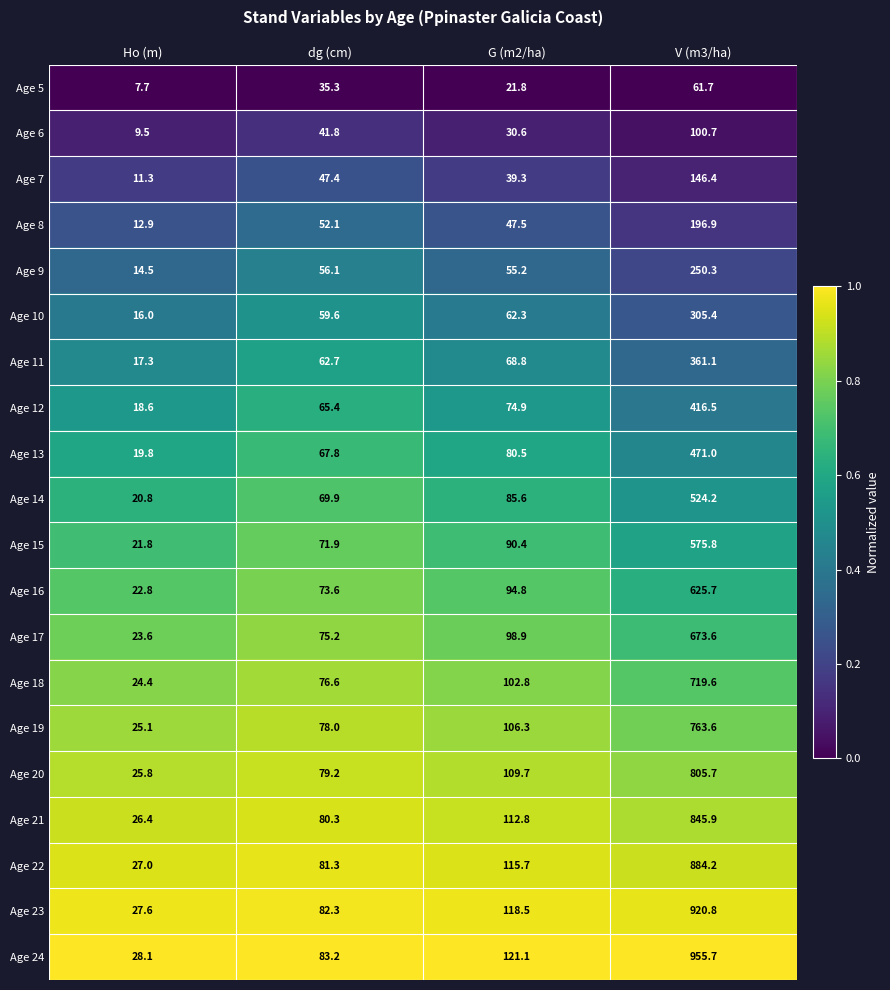

Which category has the lowest value in the Age 20 series?

Ho (m)